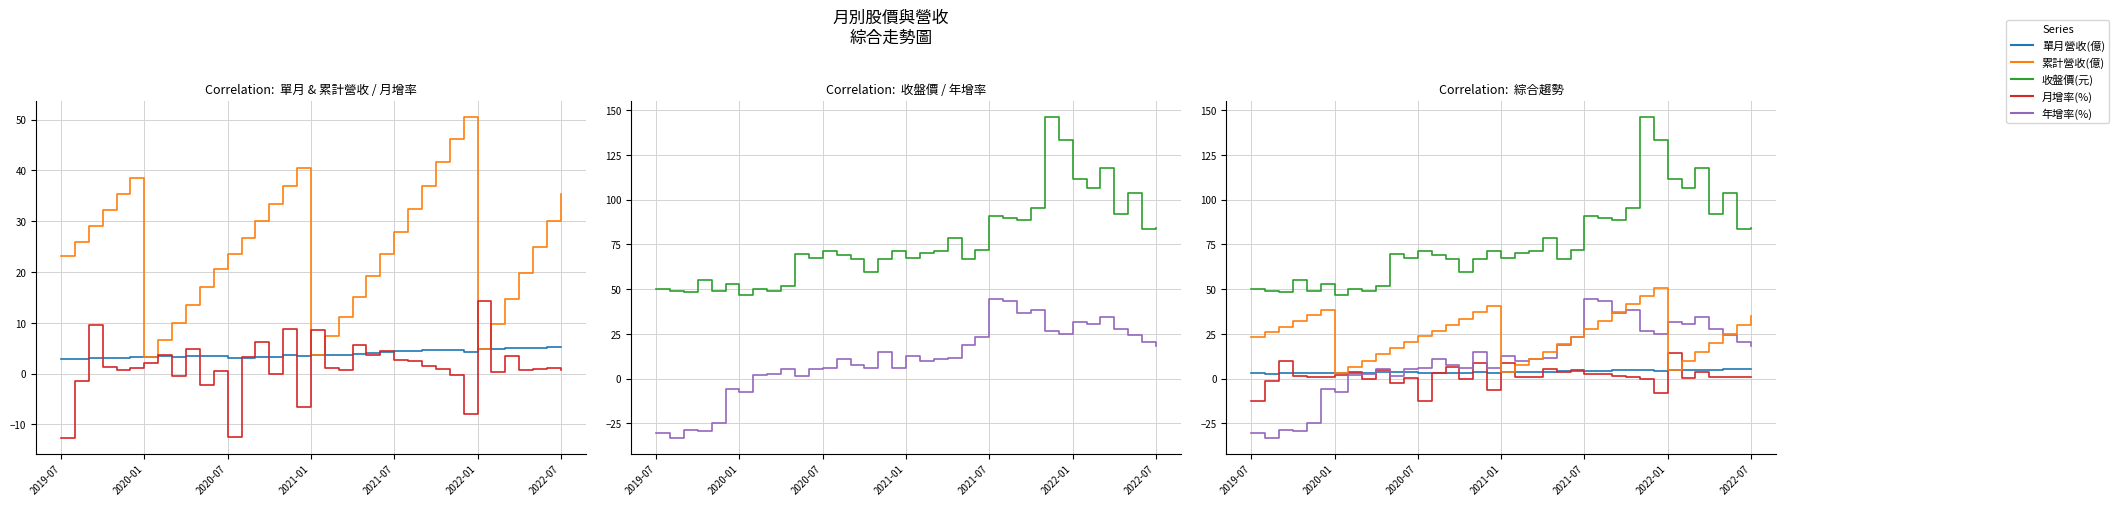

Between 8 and 33, which series saw the biggest shift?

收盤價(元)